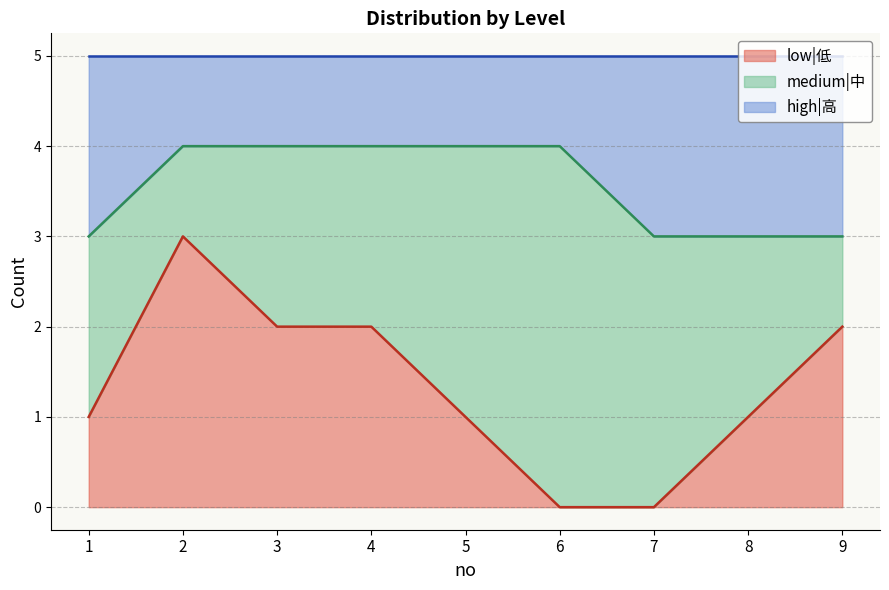

Is it true that low|低 equals 1 at 8?

True